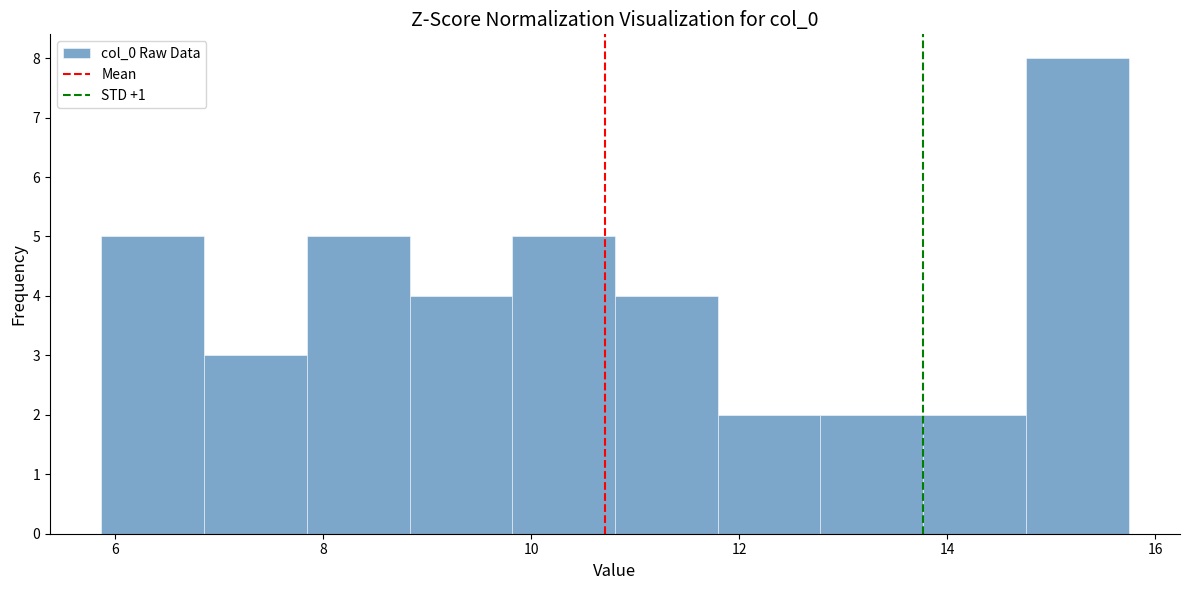

How tall is the bar that spans 11.8 to 12.8 on the x-axis? Neither the bar edges nor the heights are printed on the chart, so give them approximately, as read against the axes.

2